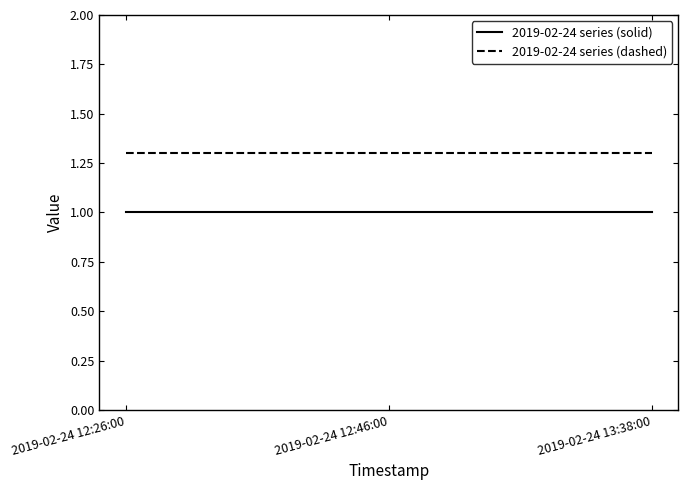

The value of 2019-02-24 series (dashed) at 2019-02-24 12:26:00 is 1.3. True or false?

True